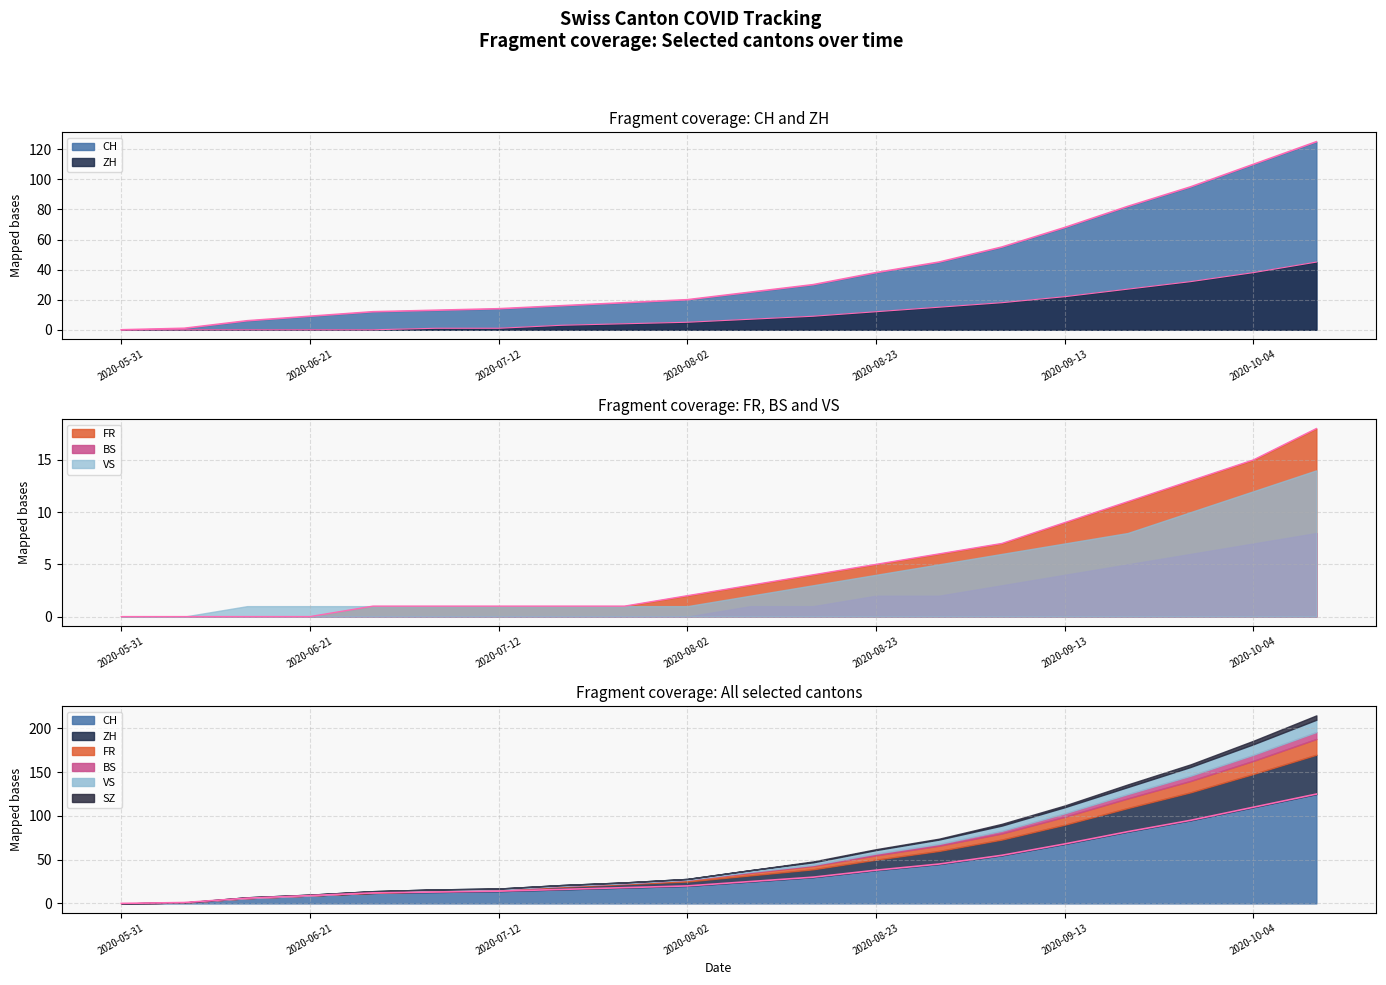

True or false: CH has more than 2 points higher than both neighbors.

False